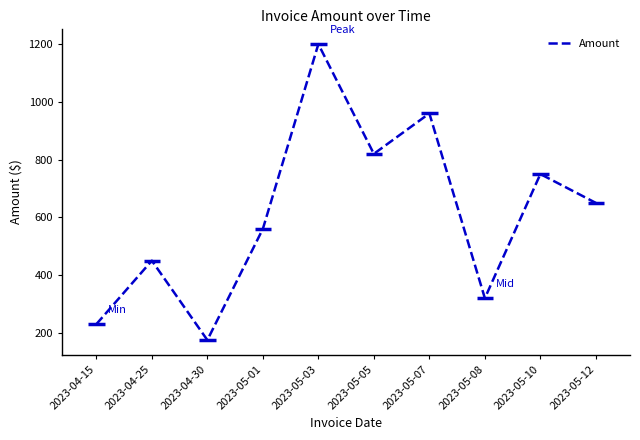

Reading left to right, list all the values displayed in this chart.

2023-04-15=230	2023-04-25=450	2023-04-30=175	2023-05-01=560	2023-05-03=1200	2023-05-05=820	2023-05-07=960	2023-05-08=320	2023-05-10=750	2023-05-12=650